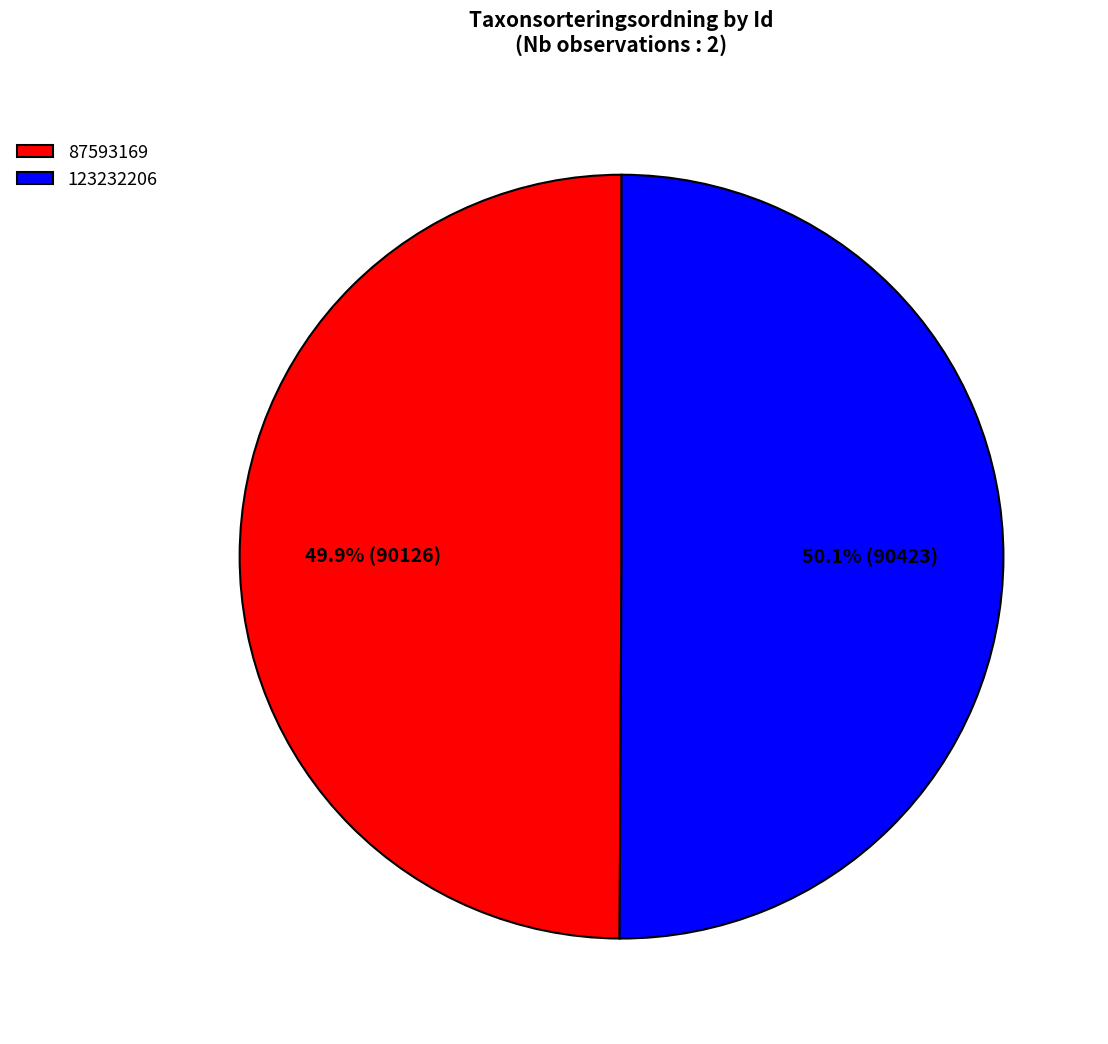

Do 87593169 and 123232206 together represent more than half of the pie?

Yes